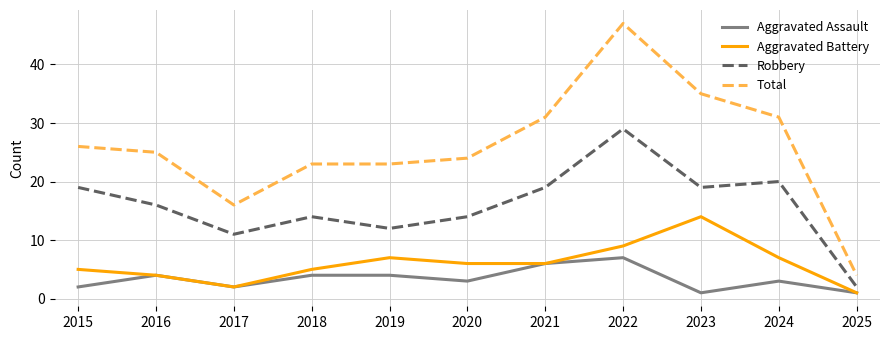

Reading left to right, extract all data points from this chart.

Aggravated Assault: 2	4	2	4	4	3	6	7	1	3	1
Aggravated Battery: 5	4	2	5	7	6	6	9	14	7	1
Robbery: 19	16	11	14	12	14	19	29	19	20	2
Total: 26	25	16	23	23	24	31	47	35	31	4